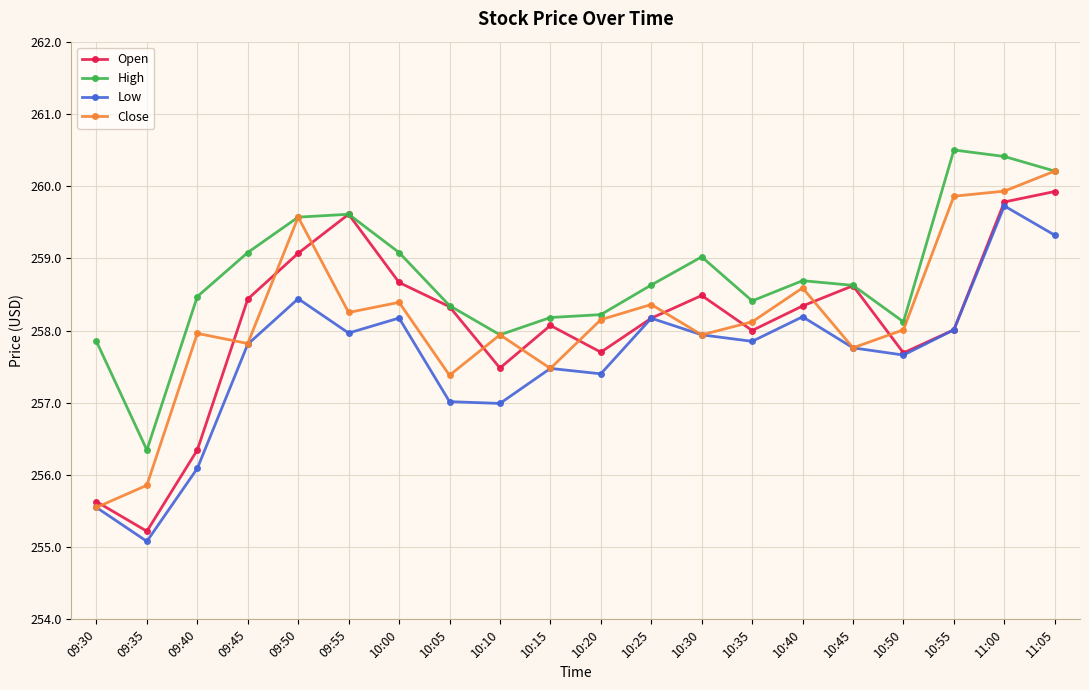

What is the difference between the Close values at 10:35 and 10:10?

0.2